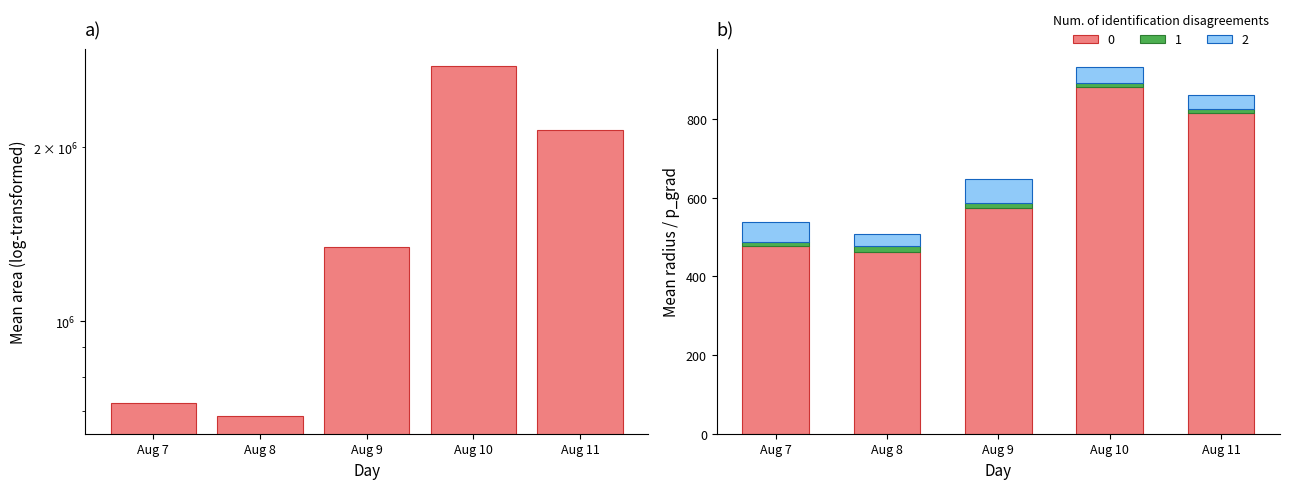

What is the sum of all 0 values?

3210.6